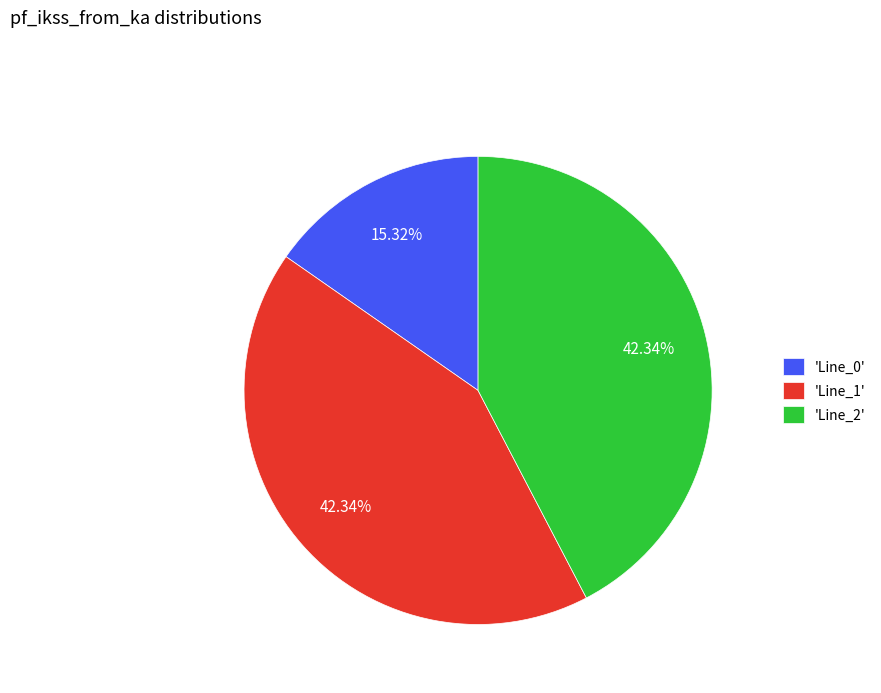

Combined, do 'Line_2' and 'Line_0' account for over 50%?

Yes